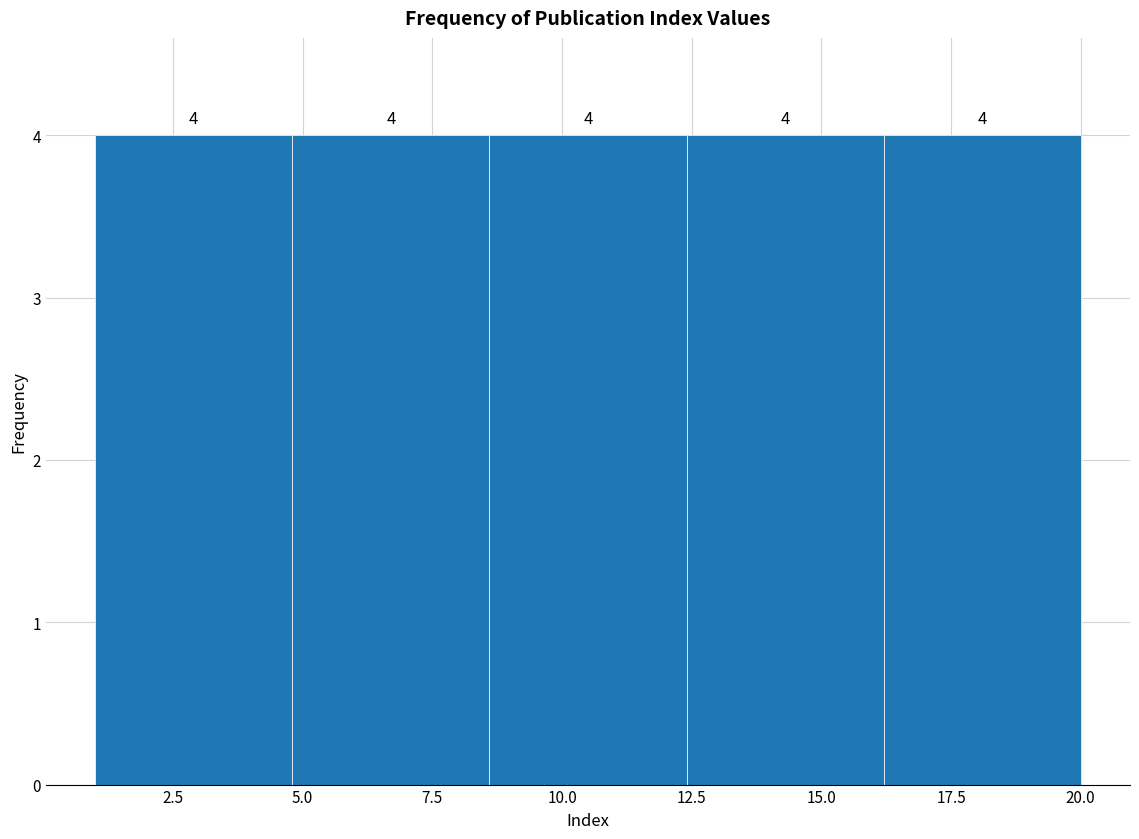

Reading left to right, transcribe this chart: for each bar, give the range it covers on the x-axis and its height. The bar edges are not printed on the chart, so give them approximately, as read against the axis.

1.0 to 4.8: 4
4.8 to 8.6: 4
8.6 to 12.4: 4
12.4 to 16.2: 4
16.2 to 20.0: 4